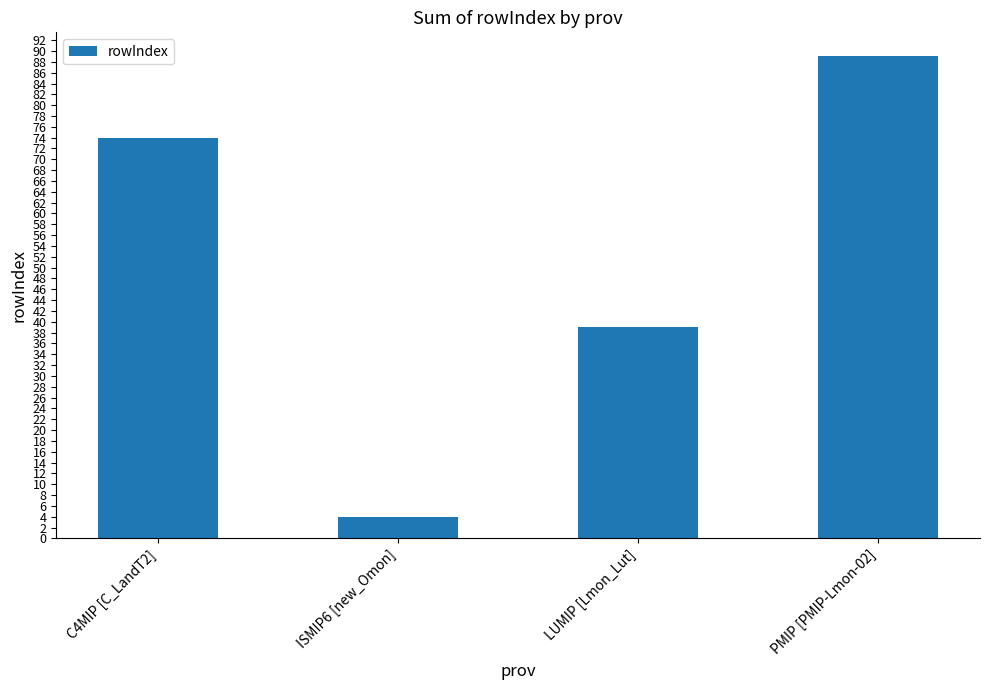

What position from the left is ISMIP6 [new_Omon]?

2